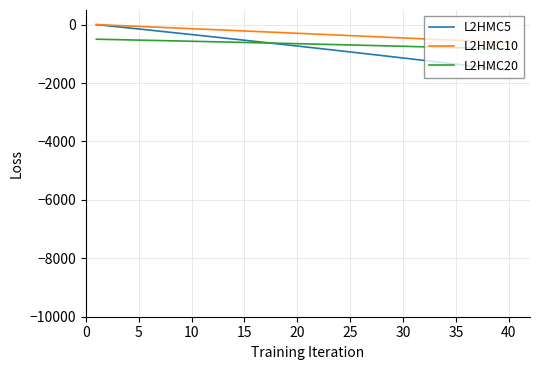

What is the maximum value for L2HMC20?

-500.0